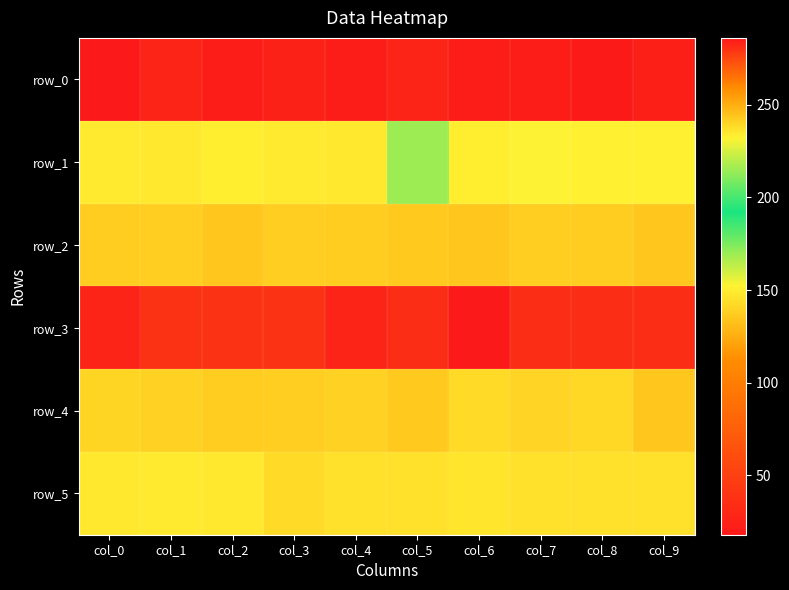

How many data points in row_3 are less than 281?

3